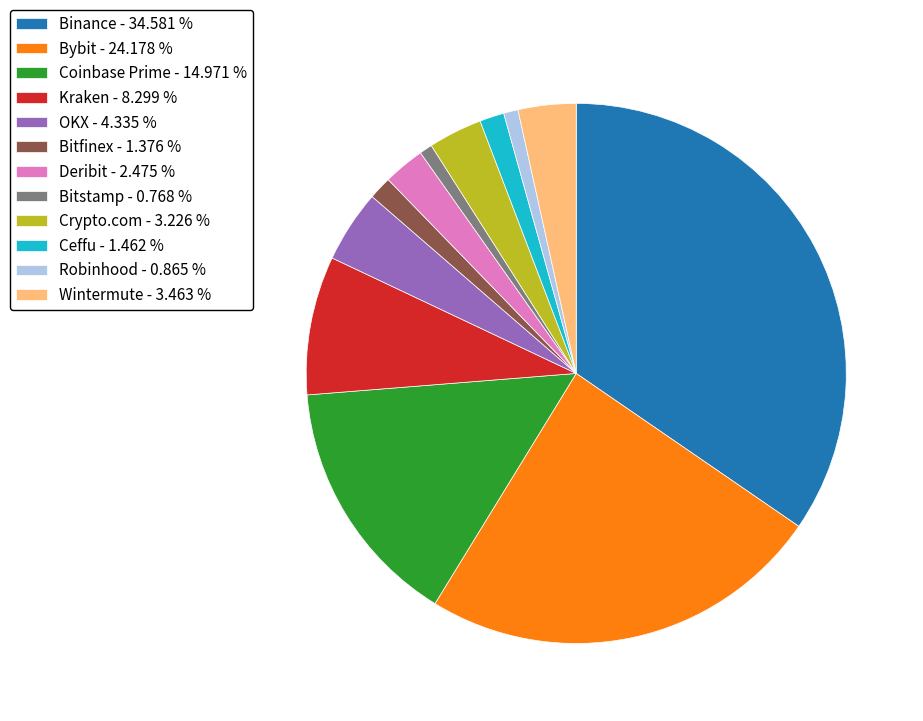

Do Coinbase Prime and Ceffu together represent more than half of the pie?

No